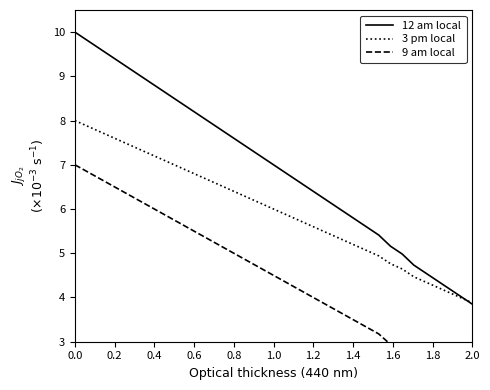

What is the sum of all 3 pm local values?

209.2